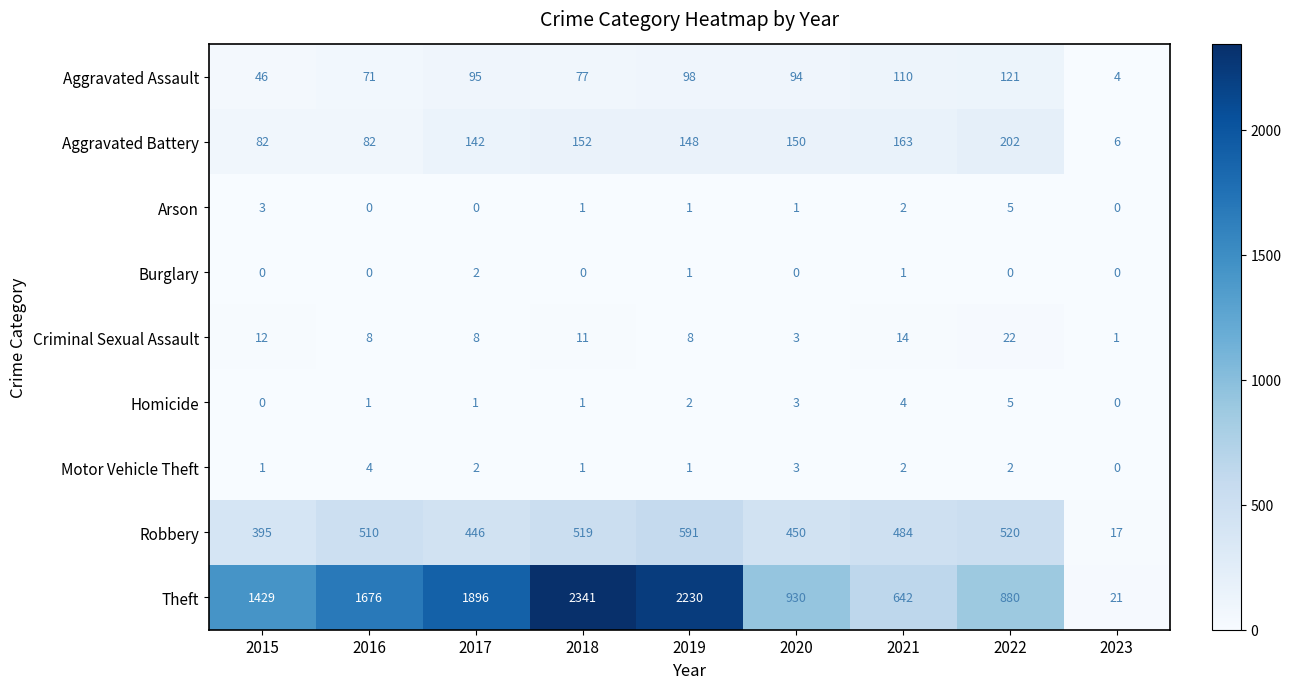

How many values in the Theft series are below 1429?

4